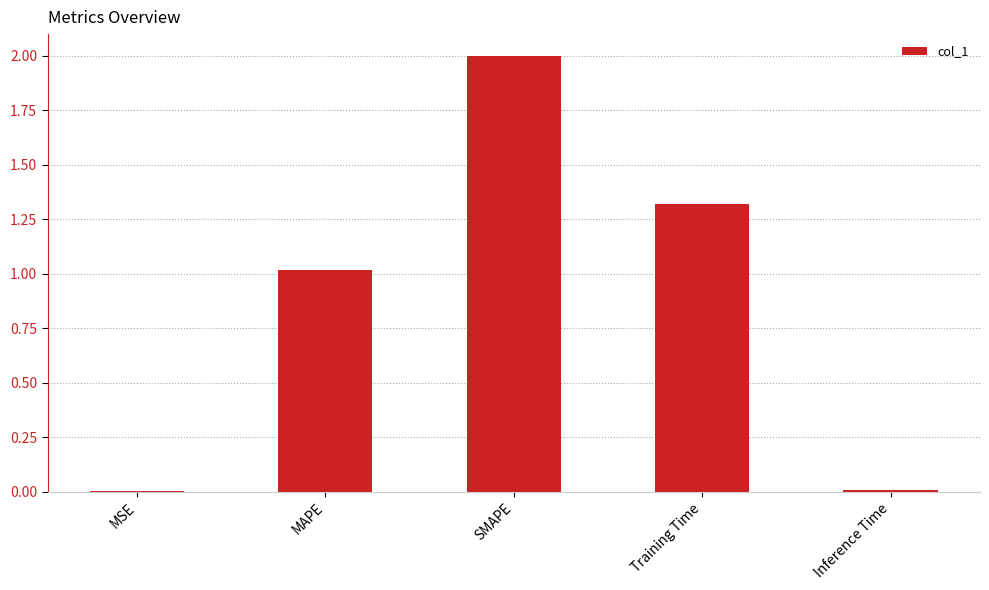

What is the sum of the values at MSE and MAPE?

1.0